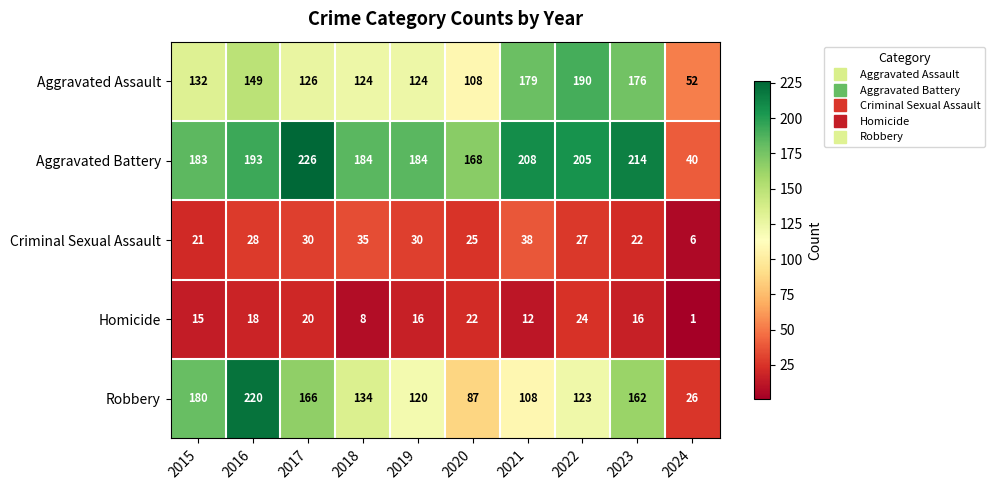

Read the Aggravated Assault value at 2016.

149